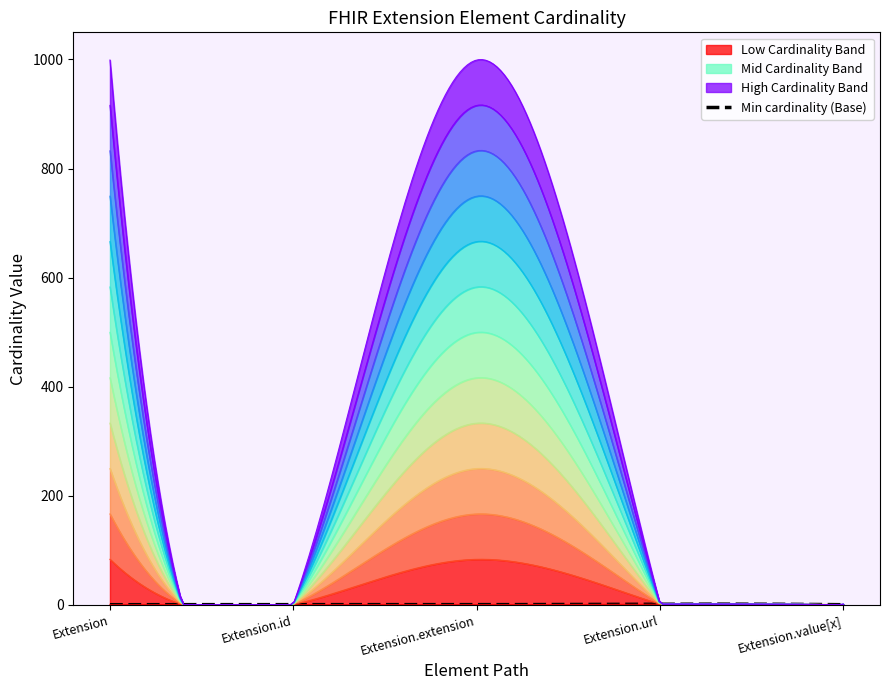

How many lines are shown in the chart?

4